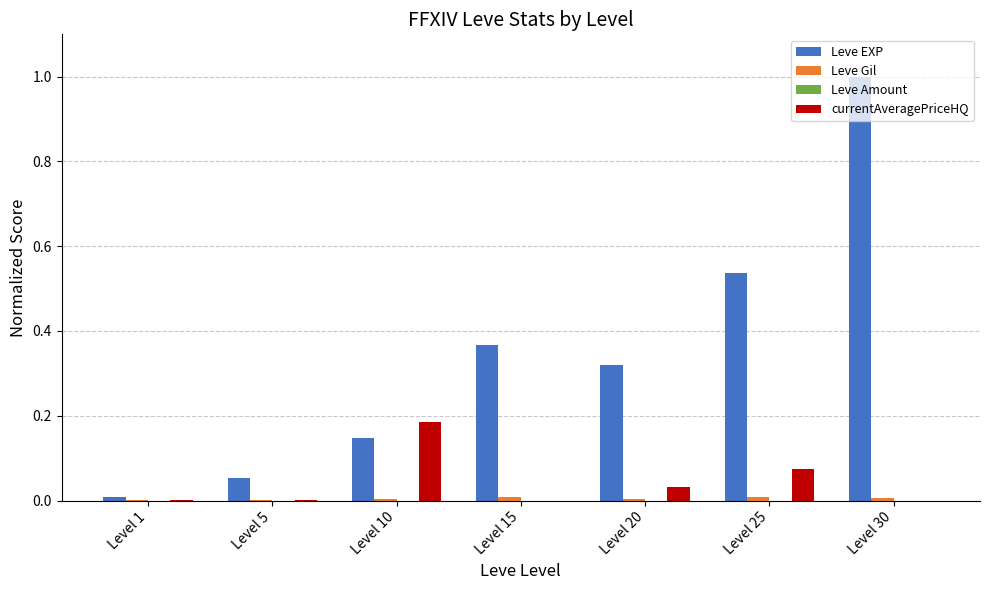

The Leve EXP series shows 0.2 at Level 25. True or false?

False